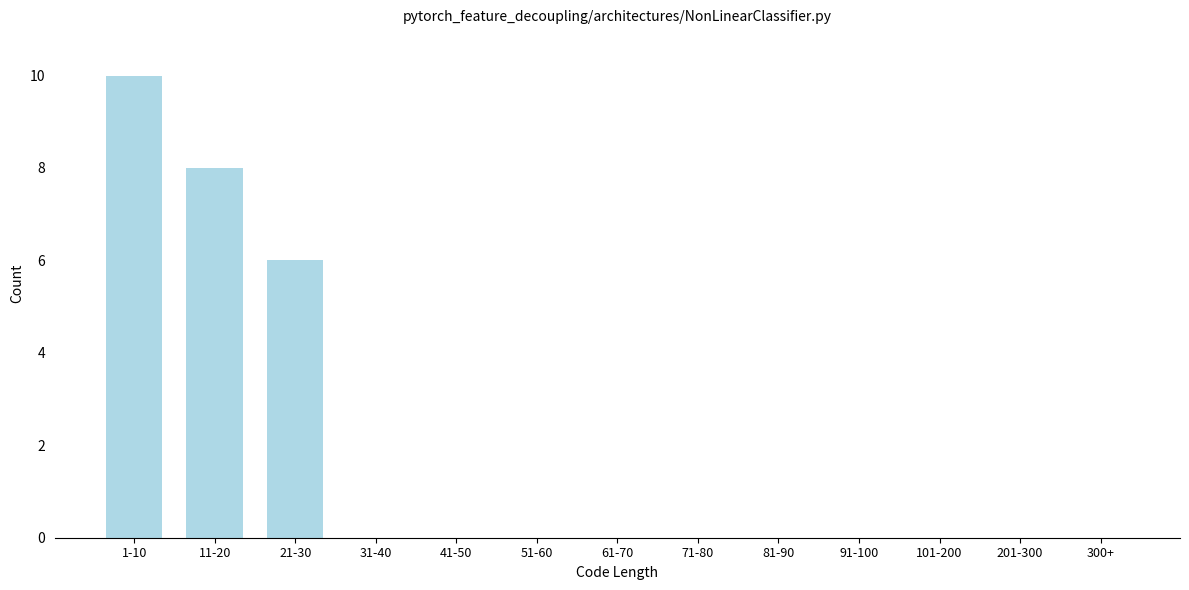

Reading right to left, list all the values displayed in this chart.

300+=0	201-300=0	101-200=0	91-100=0	81-90=0	71-80=0	61-70=0	51-60=0	41-50=0	31-40=0	21-30=6	11-20=8	1-10=10